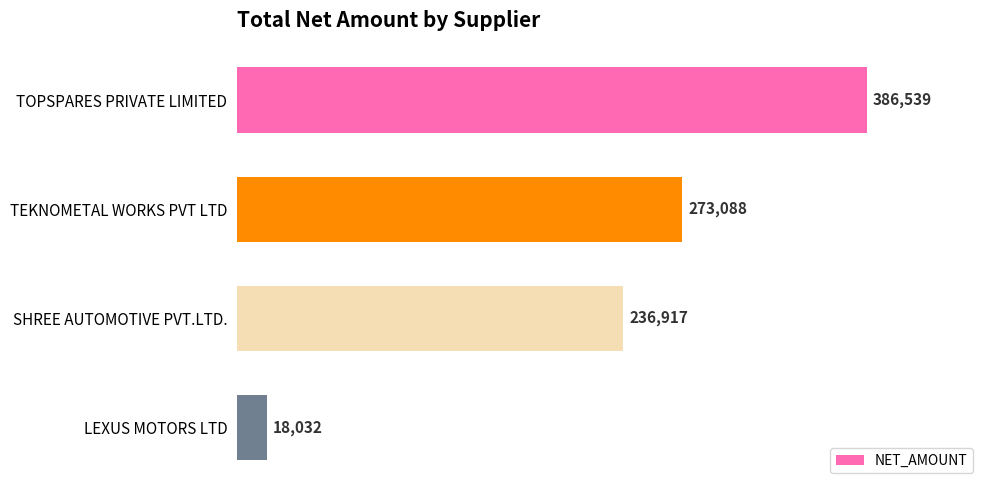

How many series are shown in this chart?

1